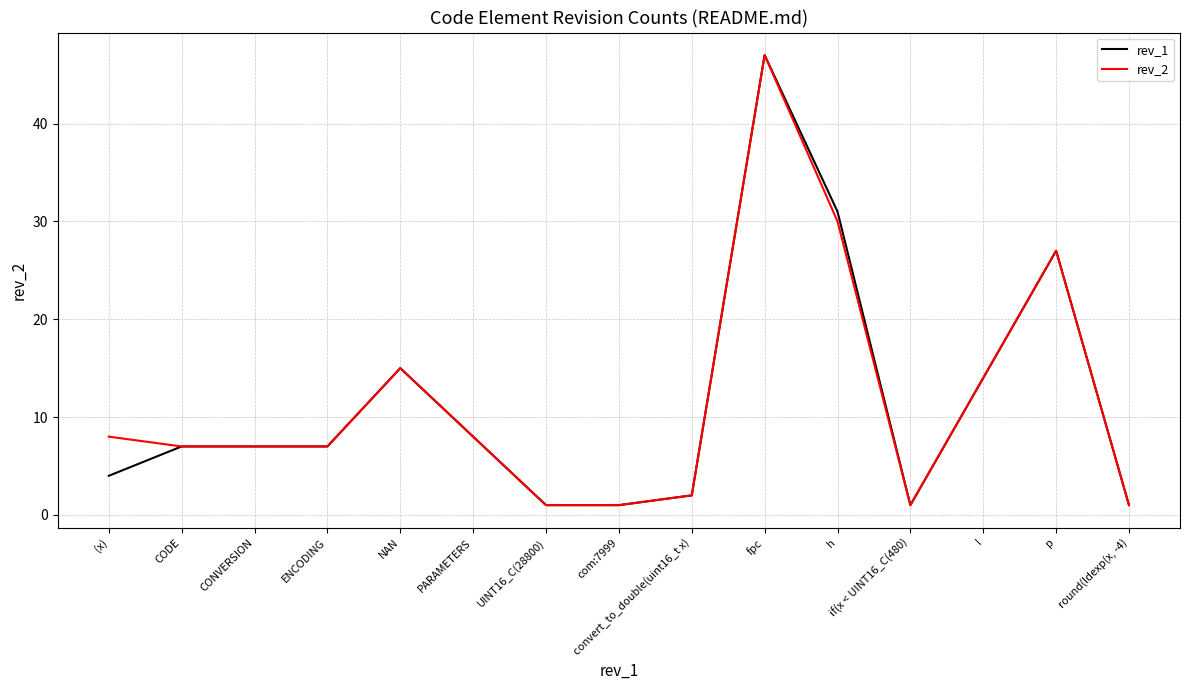

What position from the left is NAN?

5